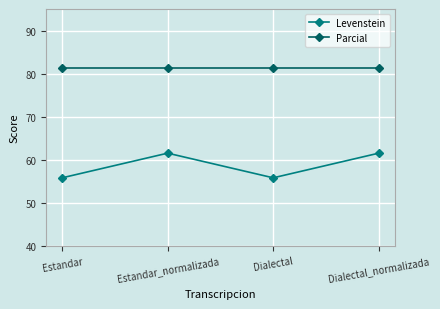

True or false: Levenstein and Parcial cross at least once.

False